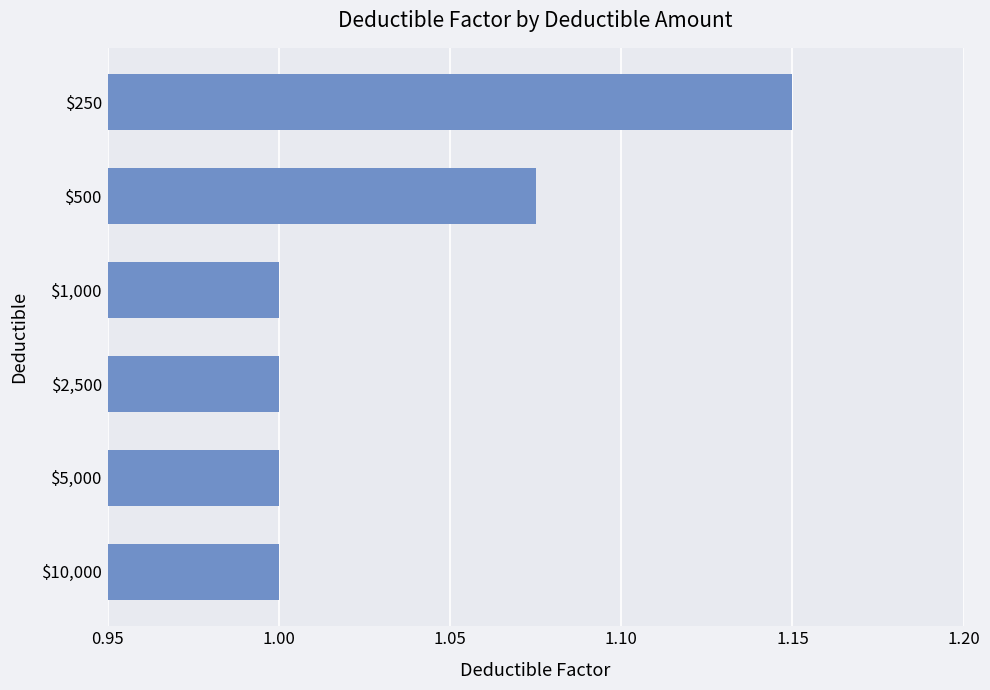

How many bars are there in total?

6